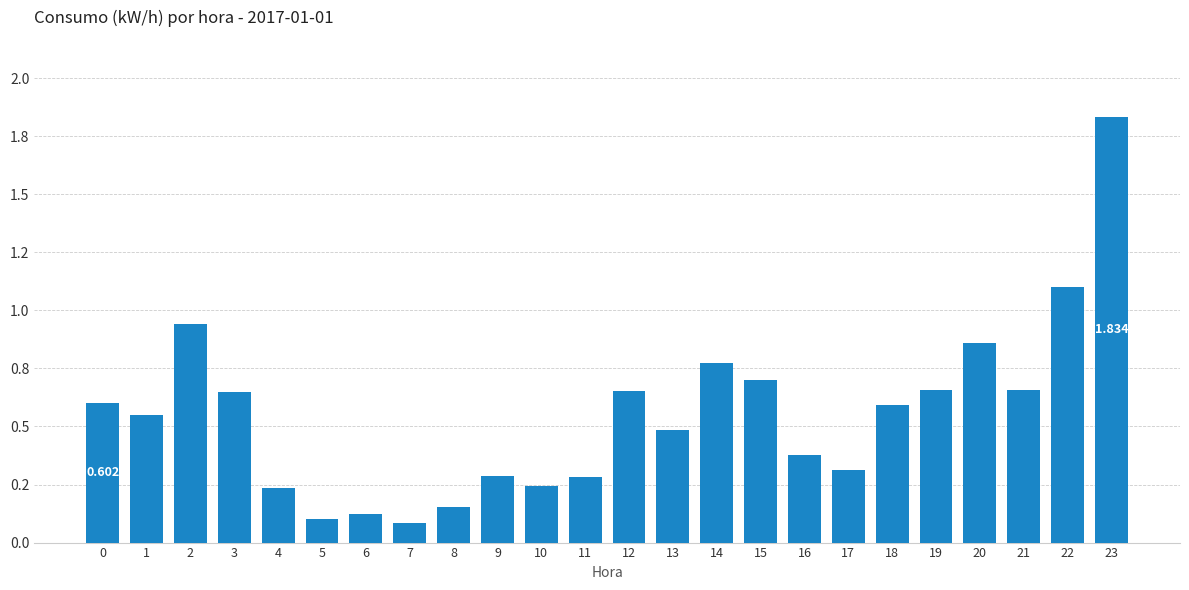

Which category has the highest value across all series?

23